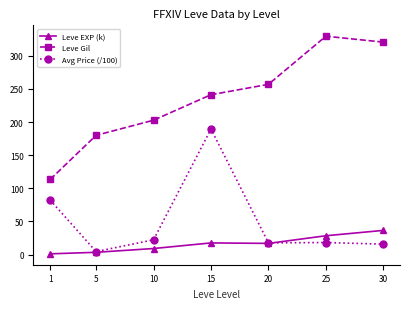

True or false: Leve Gil and Avg Price (/100) cross at least once.

False